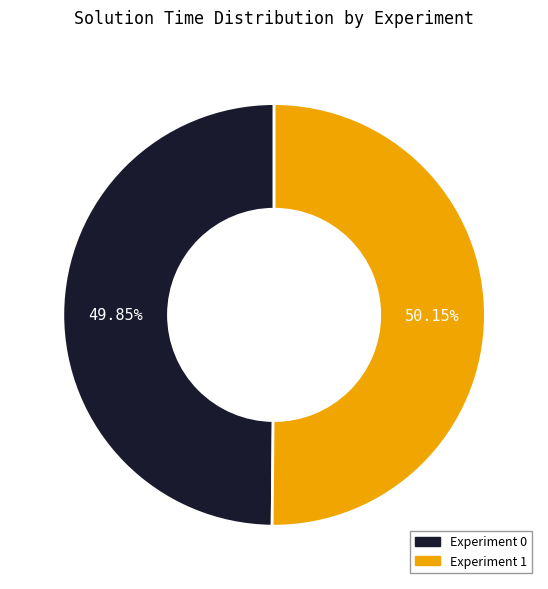

Does any single category account for the majority?

Yes